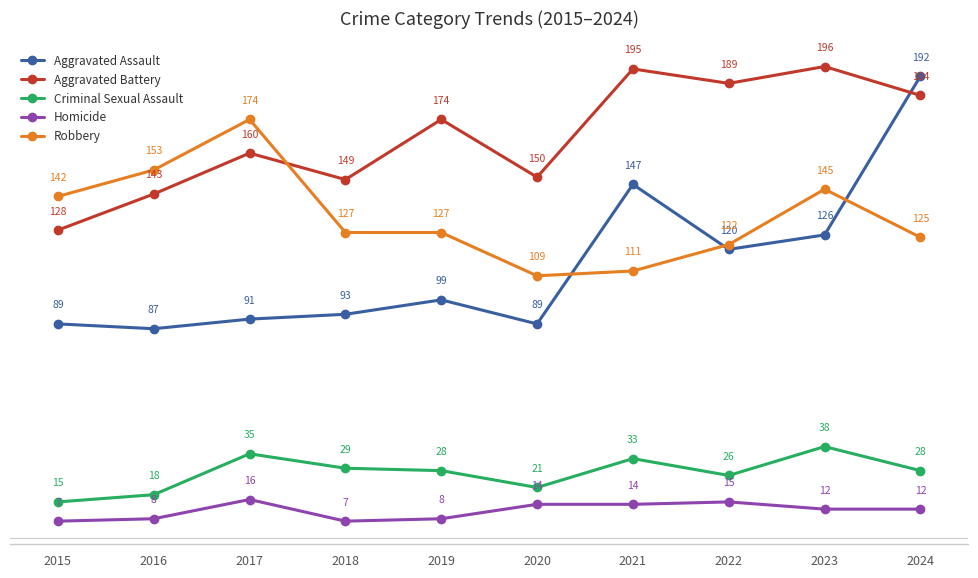

Where is the first local minimum for Aggravated Battery?

2018